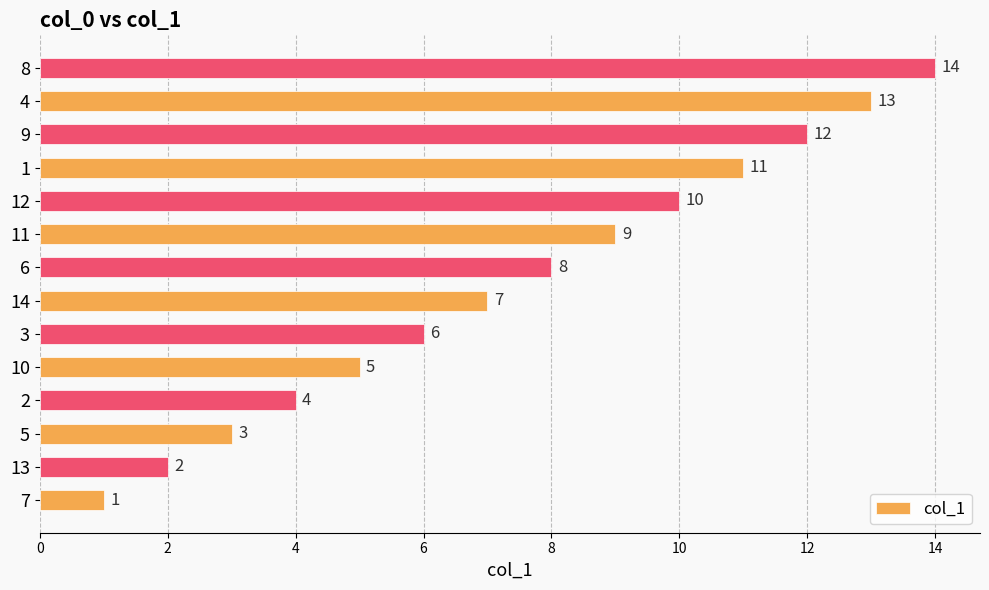

What is the difference between the values at 5 and 8?

11